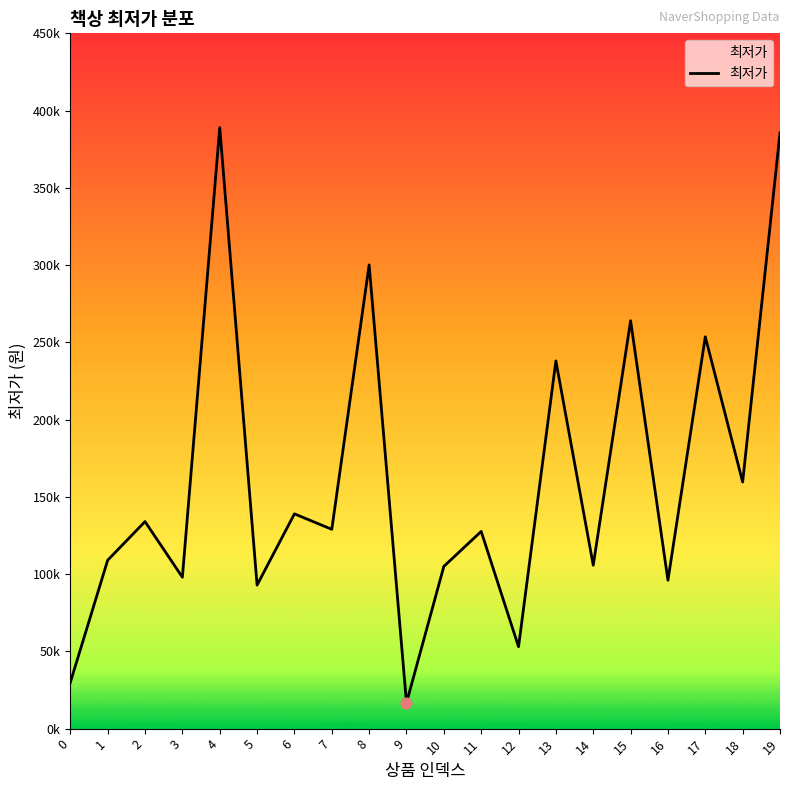

What is the change in value from 6 to 14?

-33250